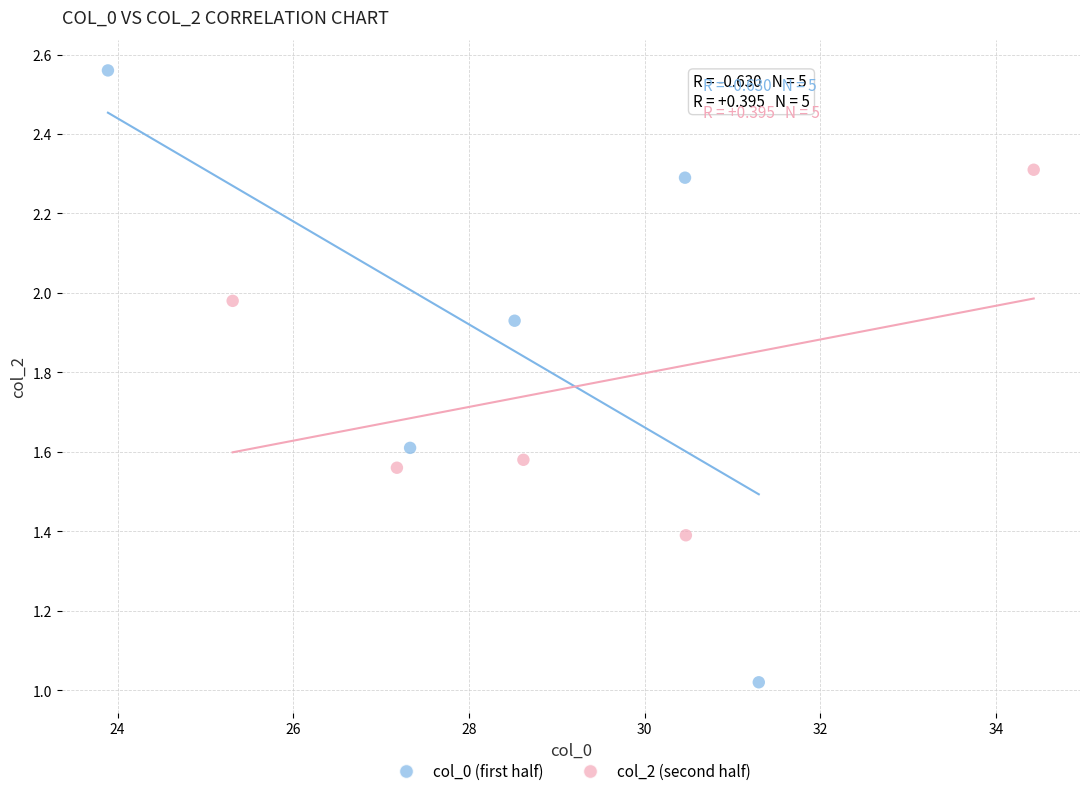

Which series reaches the minimum Y coordinate?

col_0 (first half)